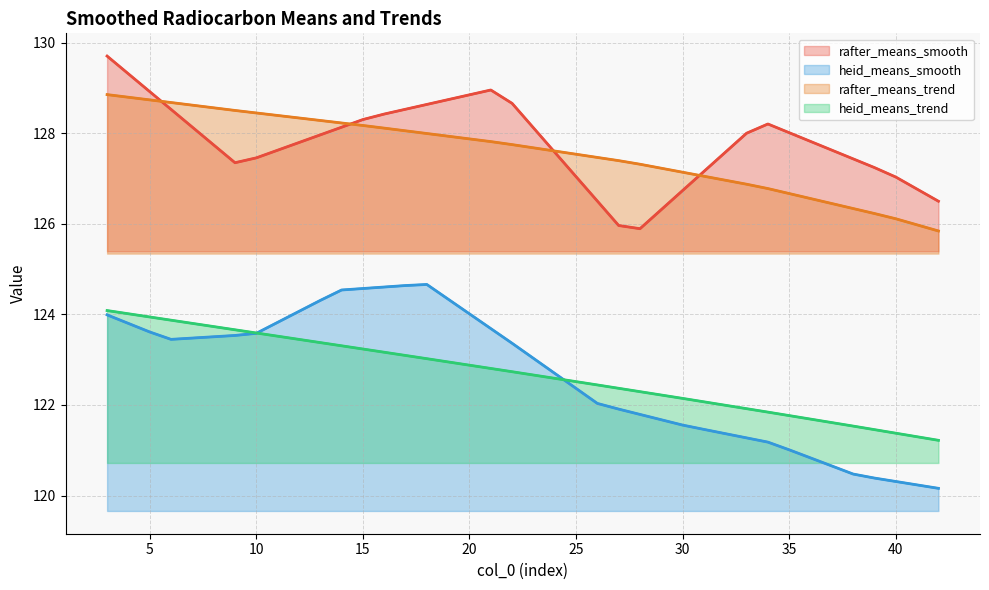

Which series has the widest spread of values?

heid_means_smooth